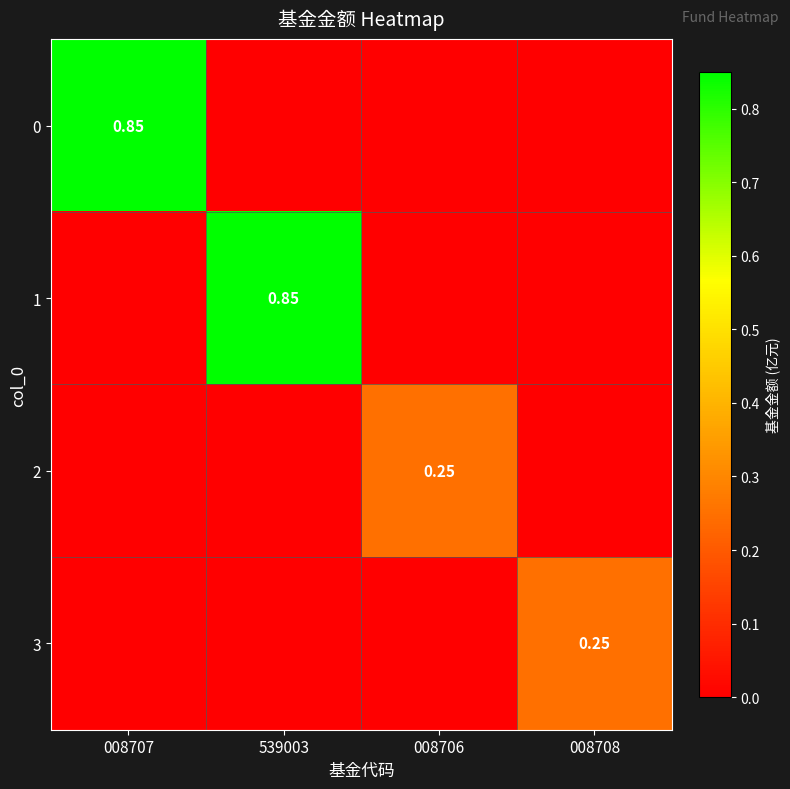

The value of 3 at 008706 is 0.2. True or false?

False